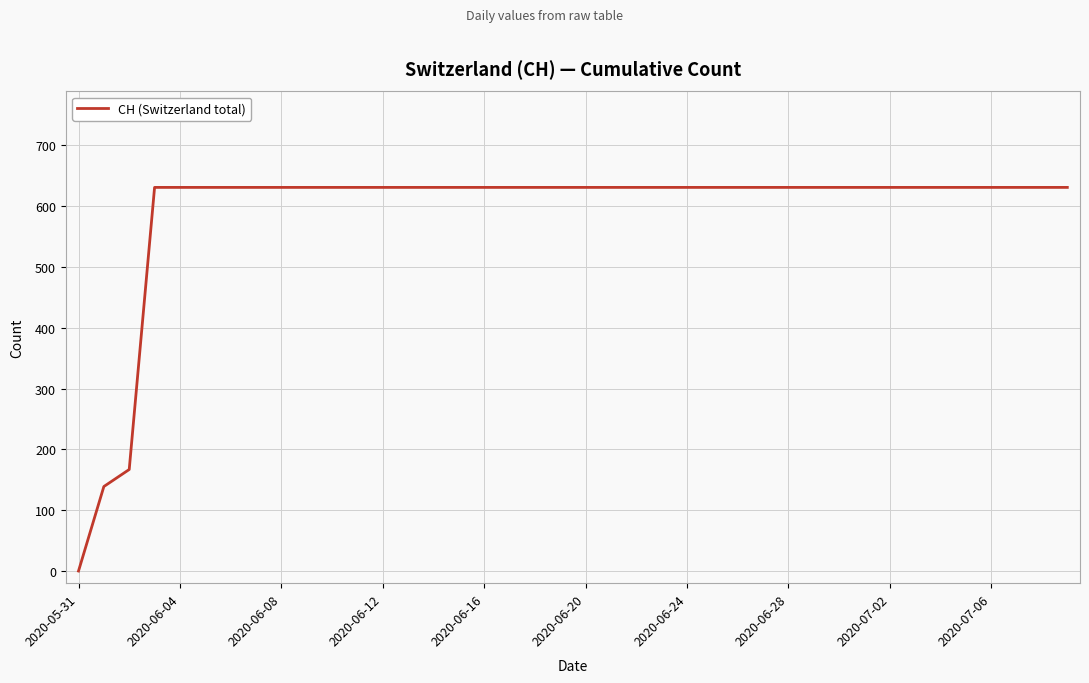

Reading left to right, list all the values displayed in this chart.

0	139	167	631	631	631	631	631	631	631	631	631	631	631	631	631	631	631	631	631	631	631	631	631	631	631	631	631	631	631	631	631	631	631	631	631	631	631	631	631